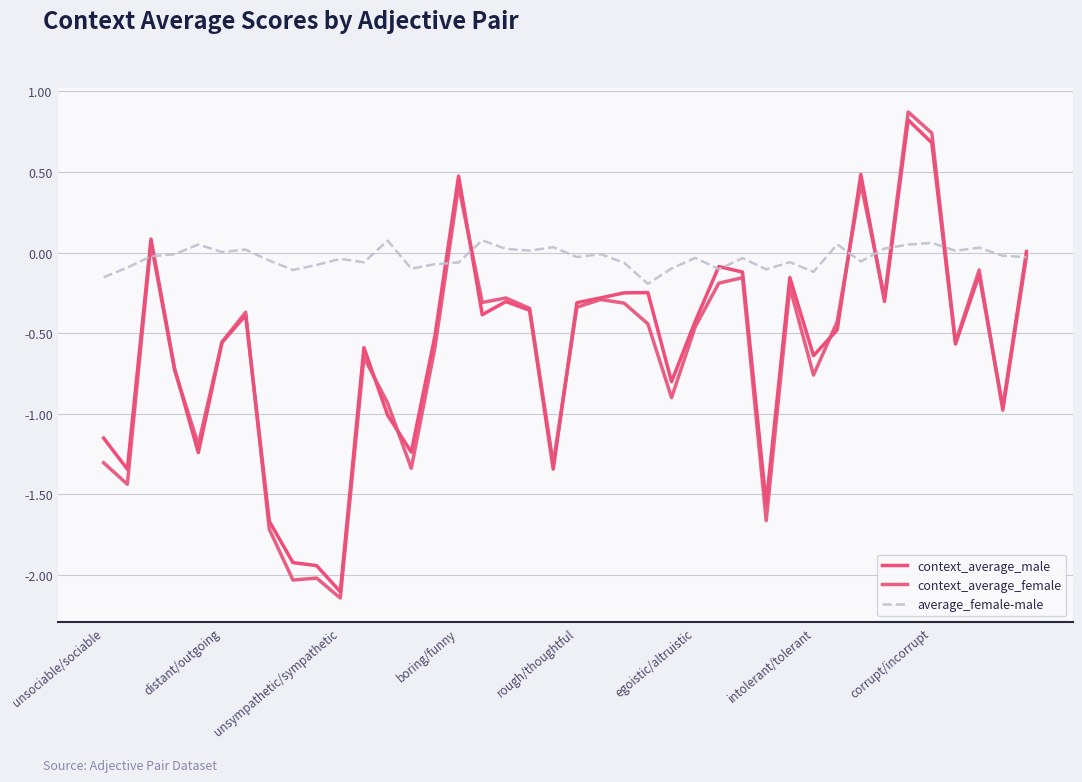

How many lines are shown in the chart?

3